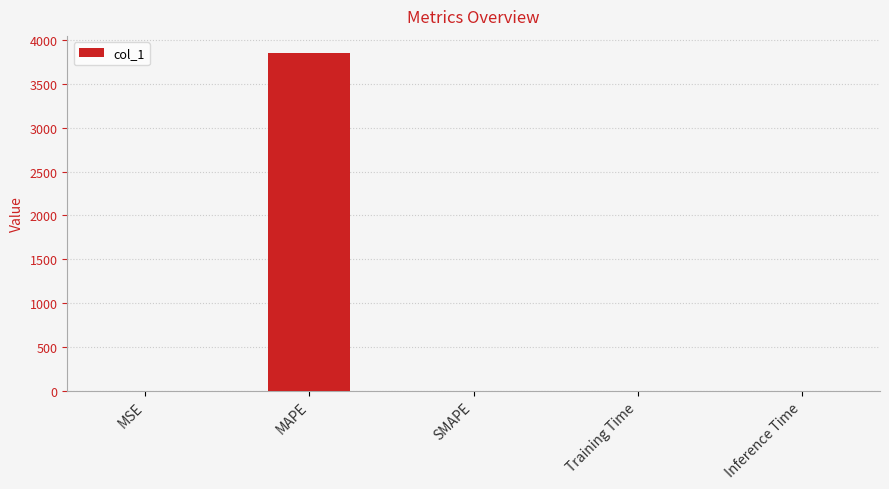

True or false: the data shows -1891.4 at SMAPE.

False